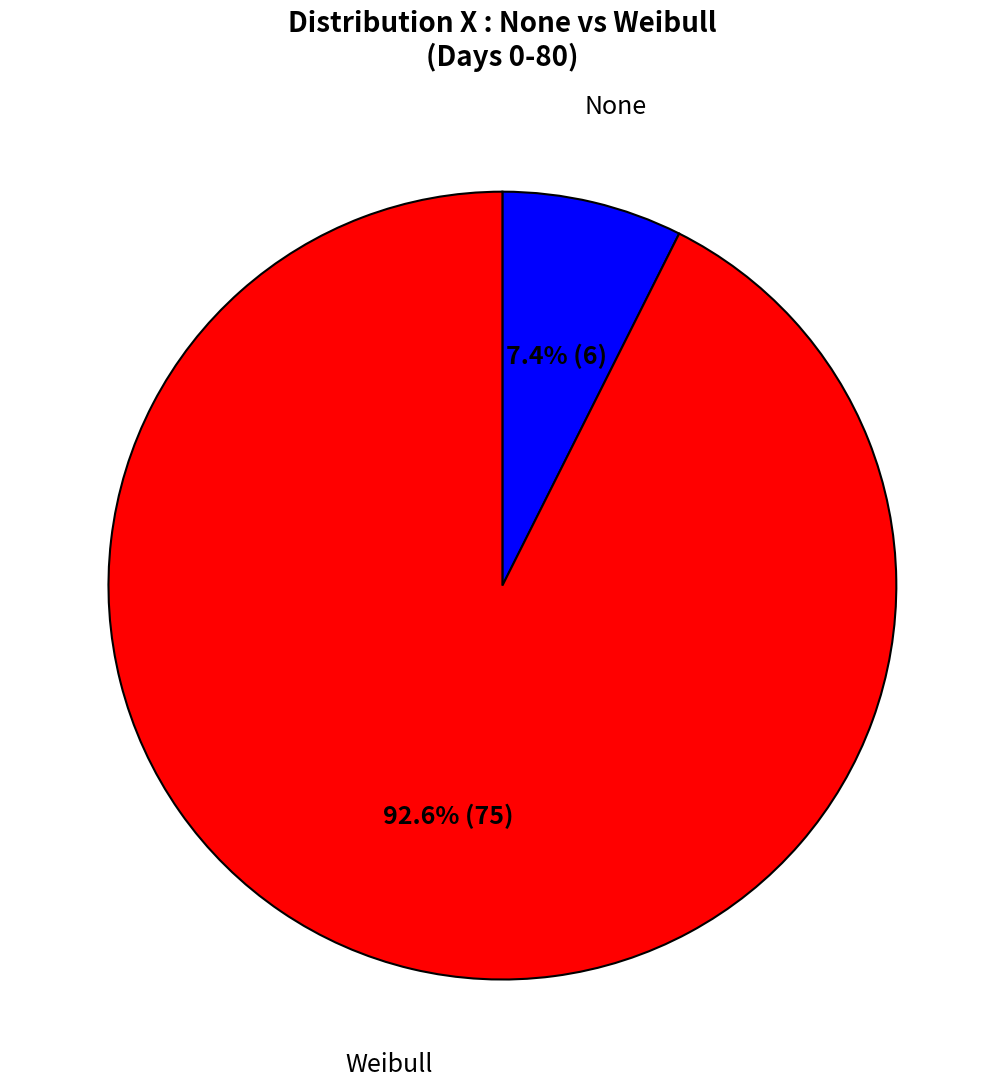

Does any single category account for the majority?

Yes